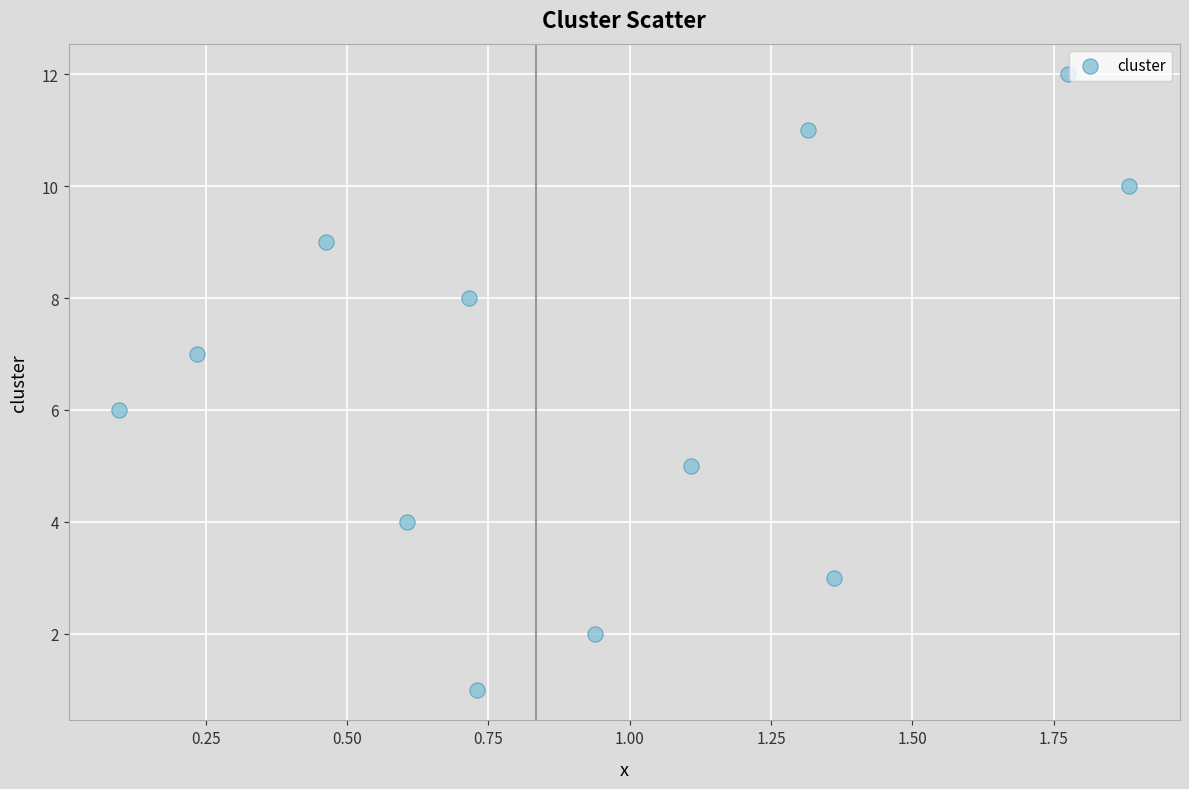

What is the range of Y values (max minus min)?

11